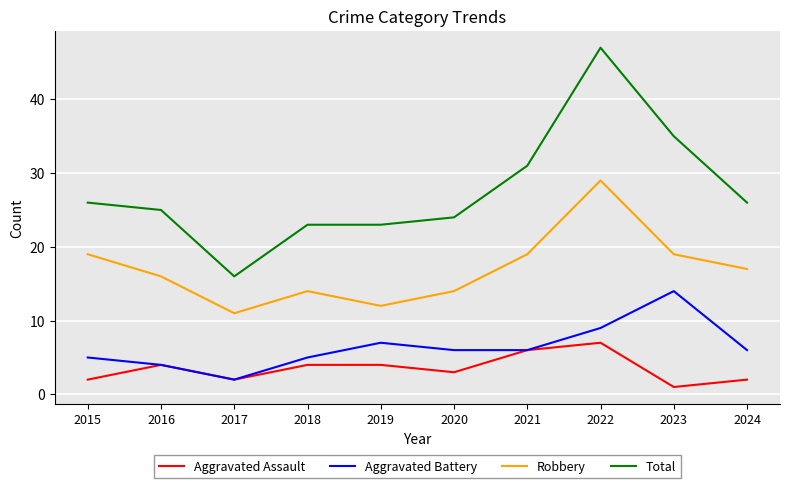

At which category does Aggravated Battery reach its first local valley?

2017